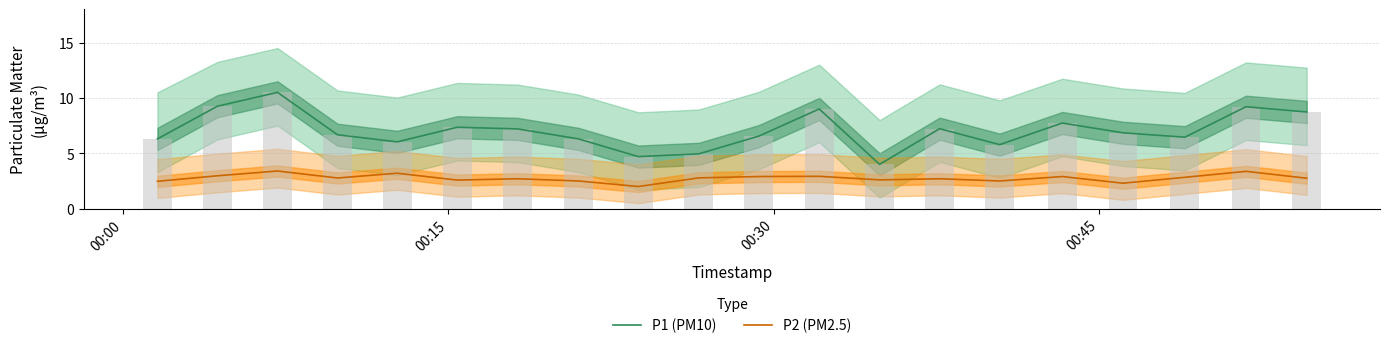

True or false: P1 (PM10) and P2 (PM2.5) cross at least once.

False